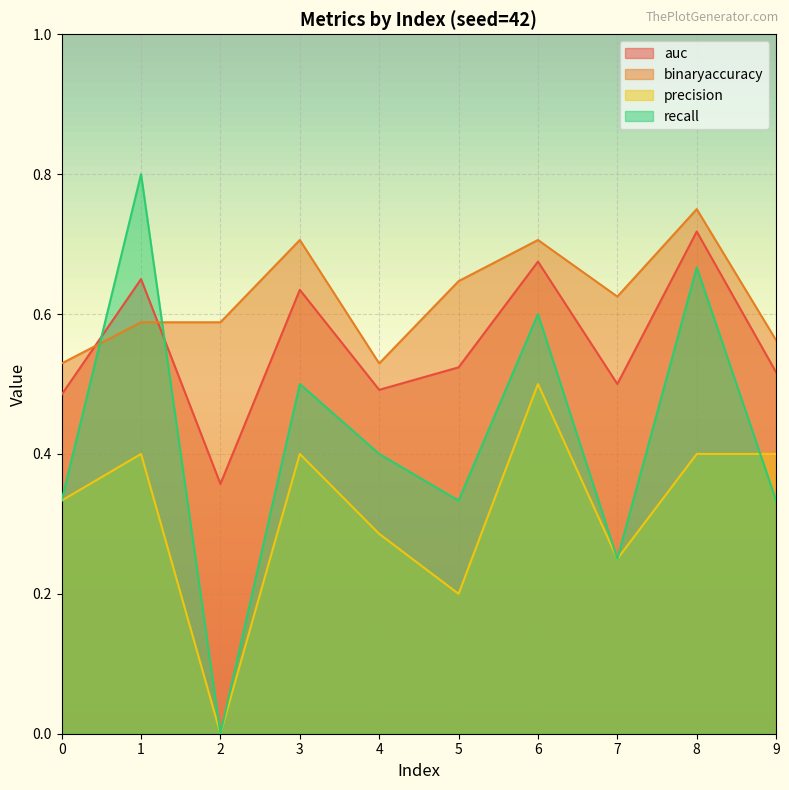

True or false: auc has more than 1 interior local peaks.

True